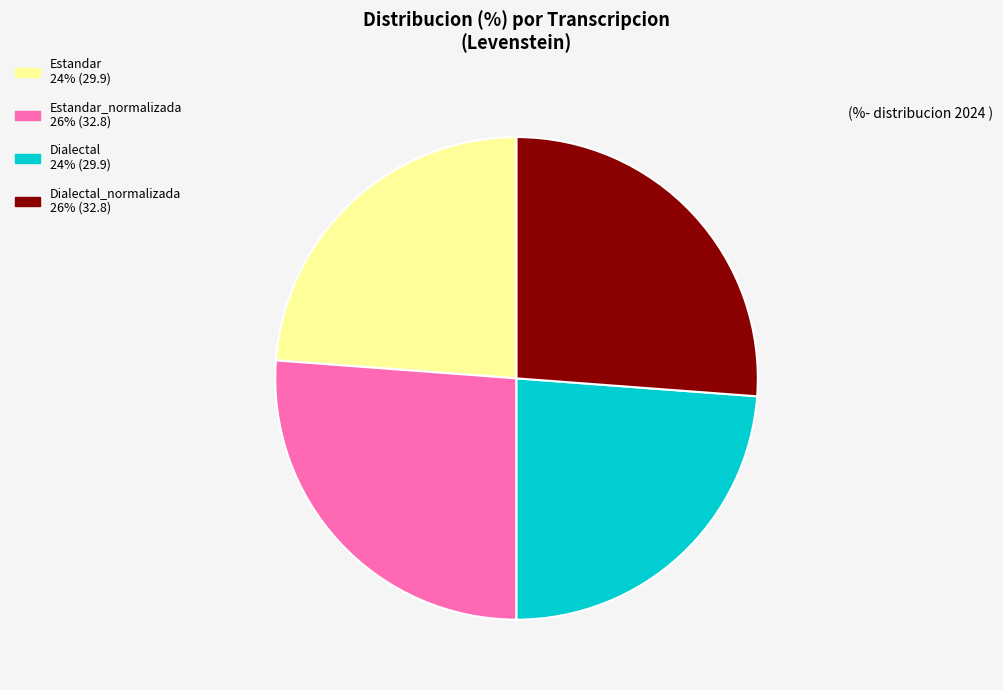

Does any single category account for the majority?

No